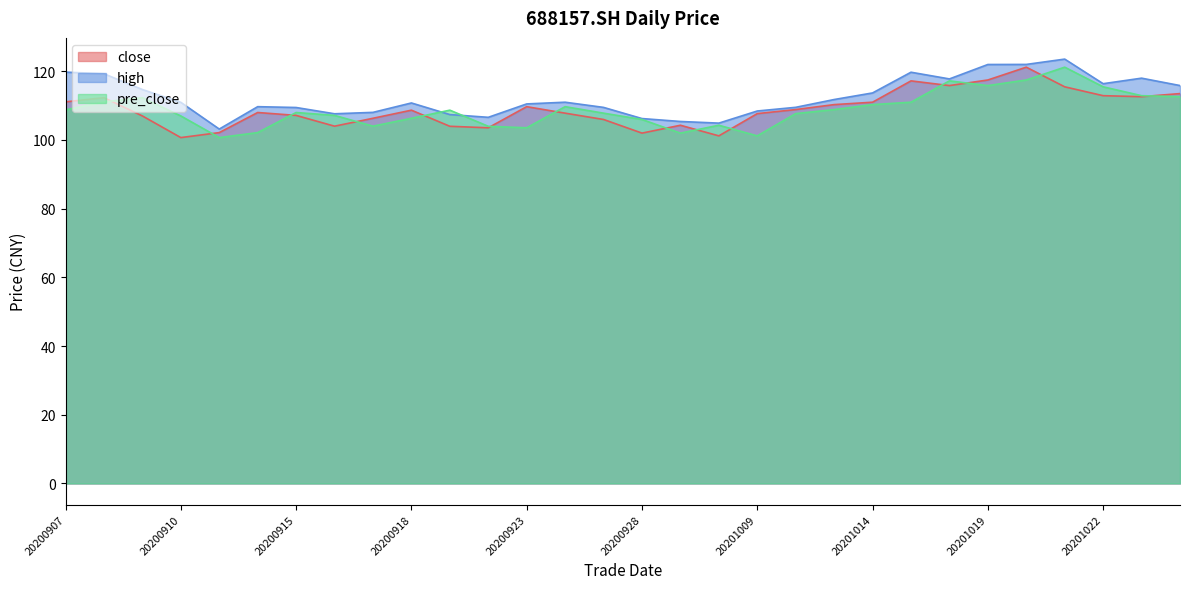

List the labels in order of close value, smallest first.

20200910, 20200930, 20200928, 20200911, 20200922, 20200921, 20200916, 20200929, 20200925, 20200917, 20200909, 20200915, 20201009, 20200924, 20200914, 20200918, 20201012, 20200923, 20201013, 20201014, 20200907, 20200908, 20201023, 20201022, 20201026, 20201021, 20201016, 20201015, 20201019, 20201020